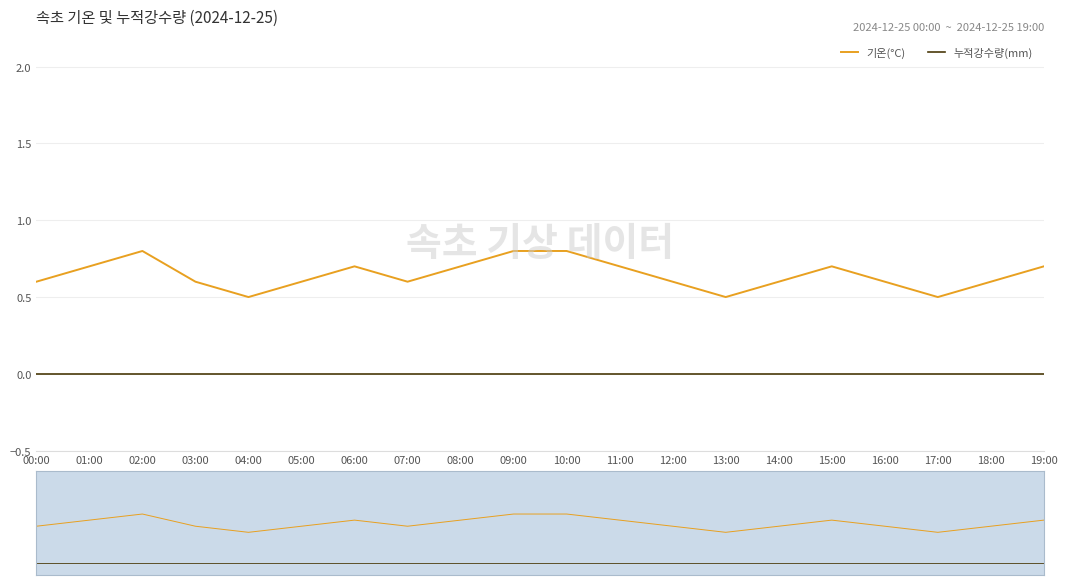

Which has a higher value, 02:00 or 13:00?

02:00